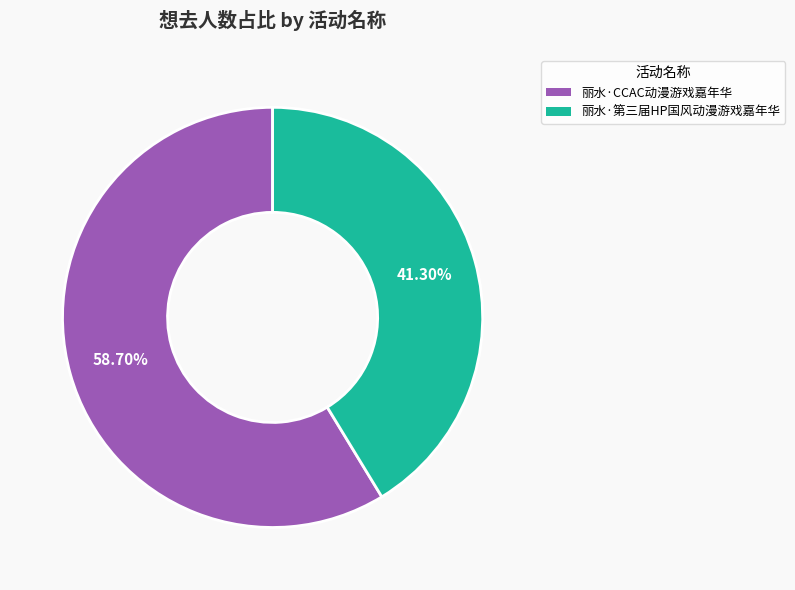

Which has a higher value, 丽水·CCAC动漫游戏嘉年华 or 丽水·第三届HP国风动漫游戏嘉年华?

丽水·CCAC动漫游戏嘉年华